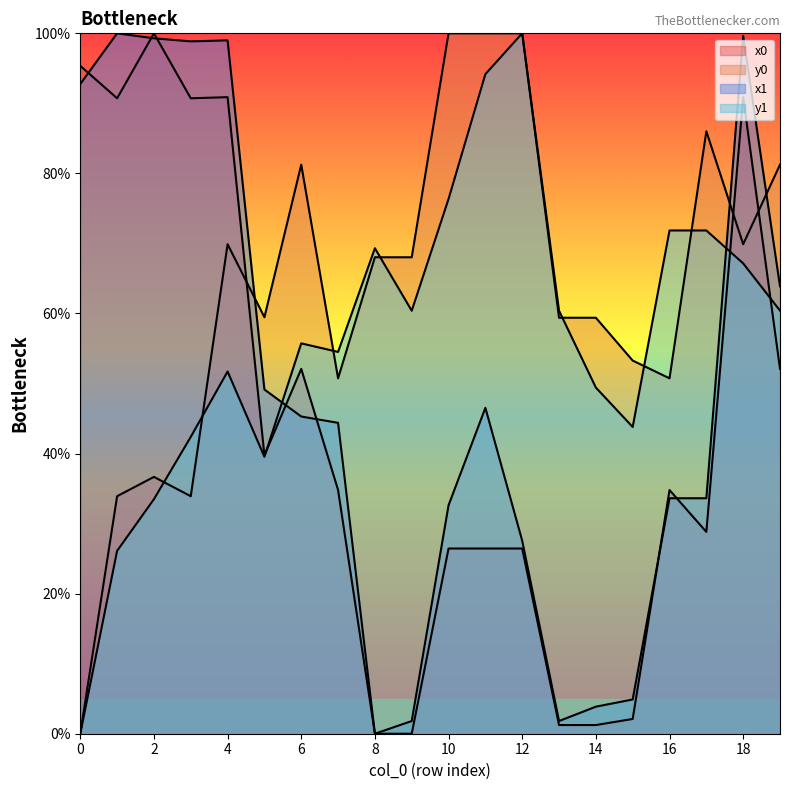

The value of y1 at 15 is 73.9. True or false?

False